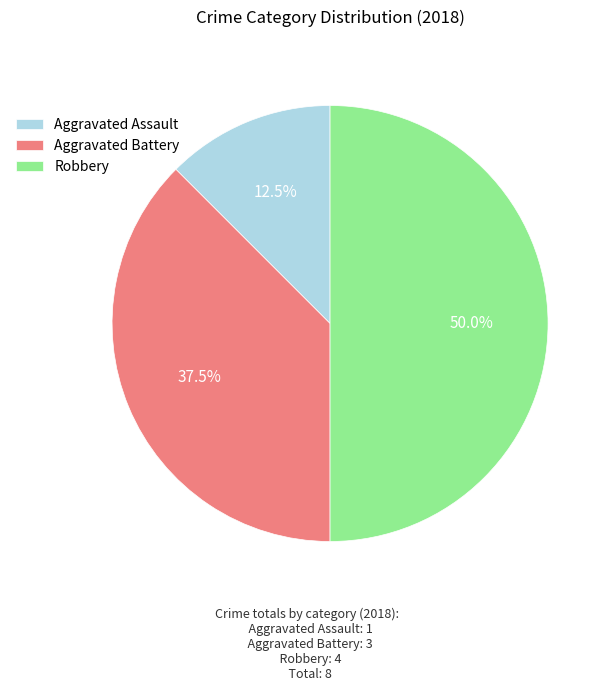

Combined, do Robbery and Aggravated Assault account for over 50%?

Yes